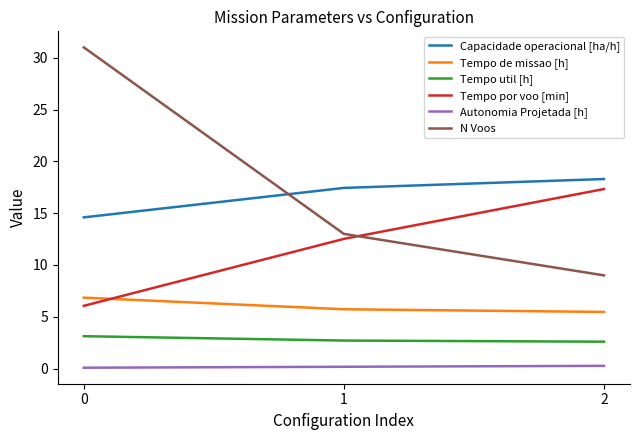

What is the maximum value shown in the chart?

31.0